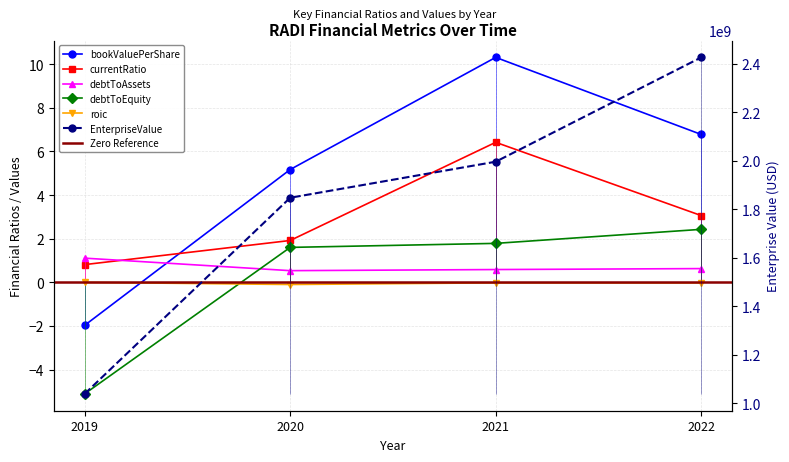

How many categories are shown in the chart?

4